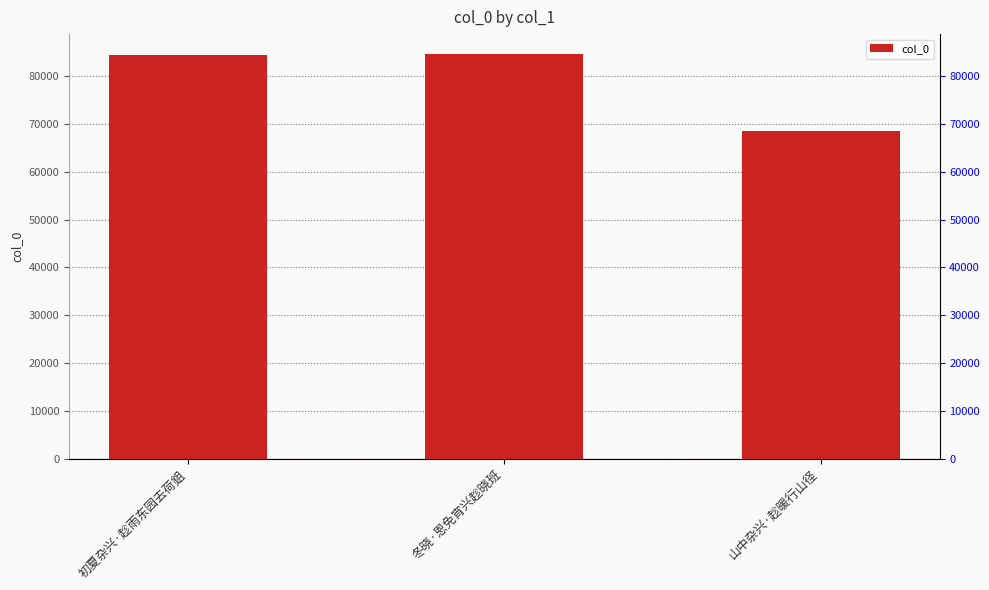

At which label does the data first exceed 84363?

冬晓·恩免宵兴趁晓班